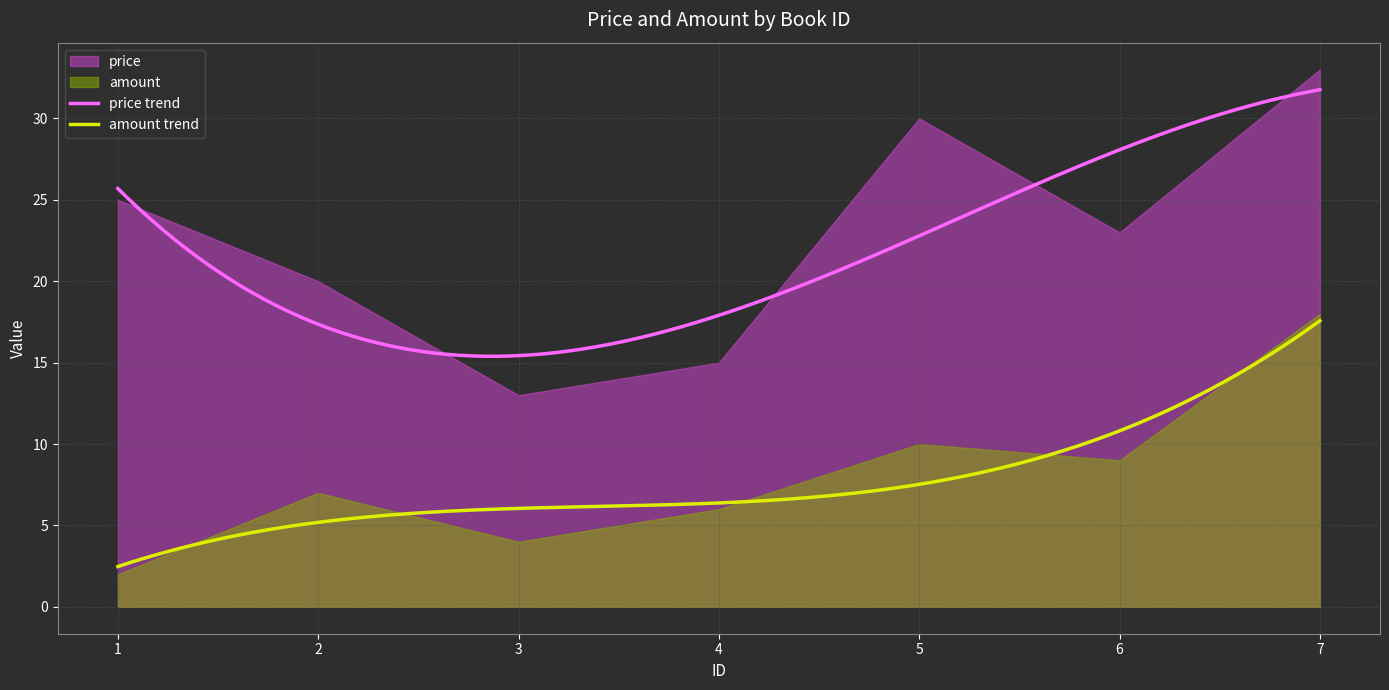

What is the average value of the amount series?

8